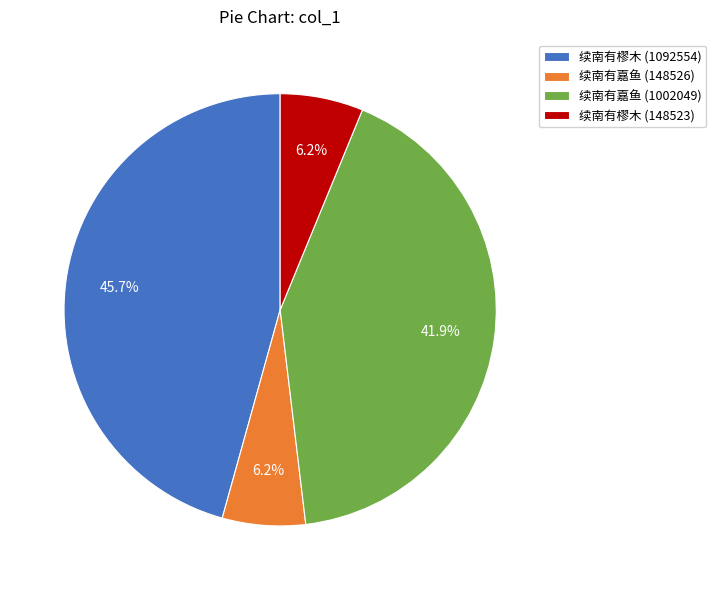

What percentage is the 续南有樛木 (148523) slice, to the nearest percent?

6%